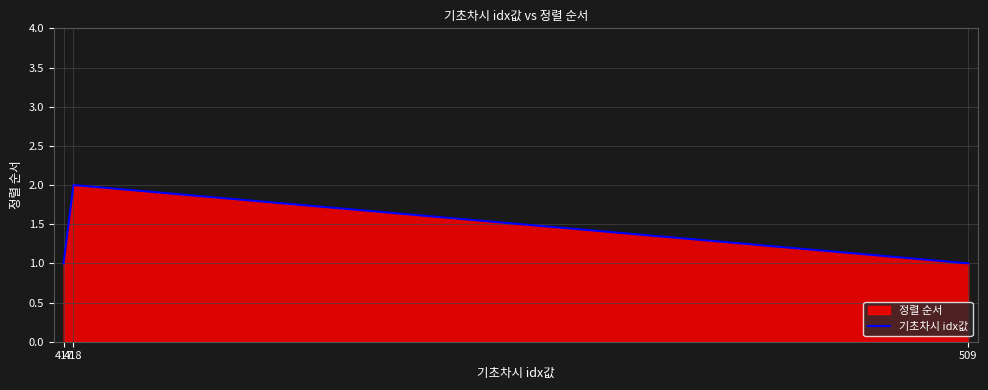

What is the approximate value at 418?

2